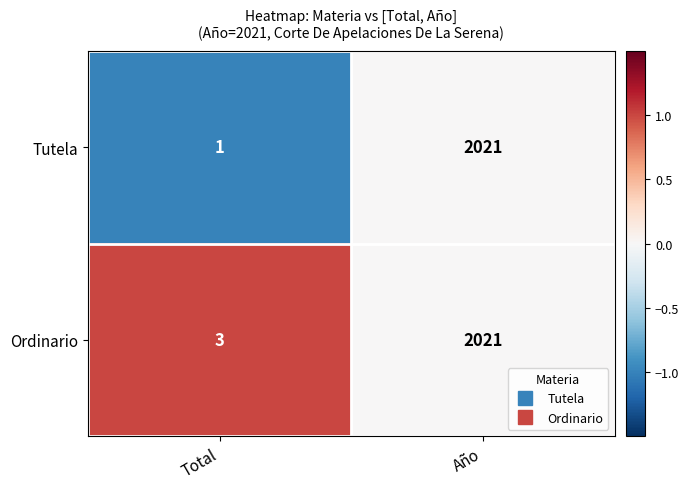

Count the number of categories in the chart.

2